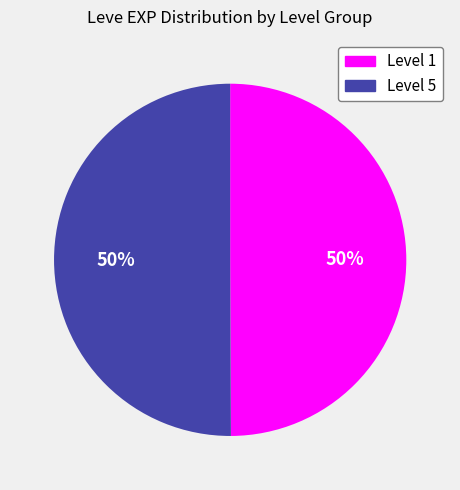

To the nearest percent, what is the average slice percentage?

50%